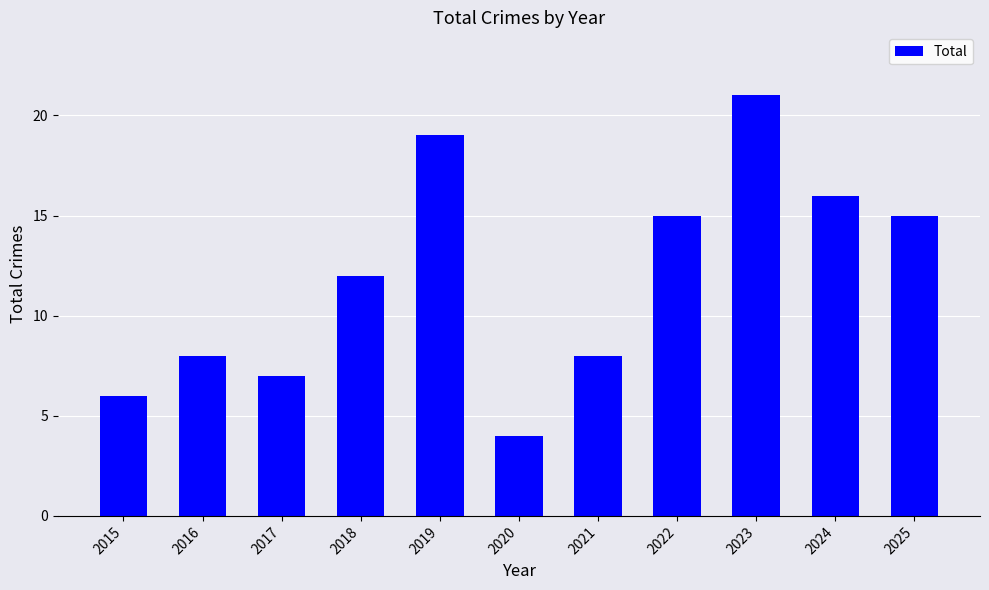

What is the difference between the maximum and minimum values?

17